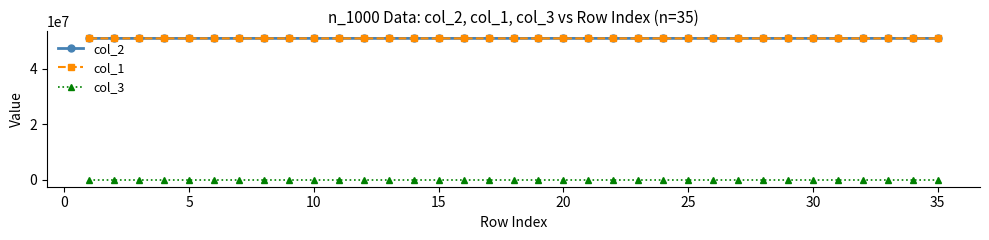

True or false: col_1 and col_3 cross at least once.

False